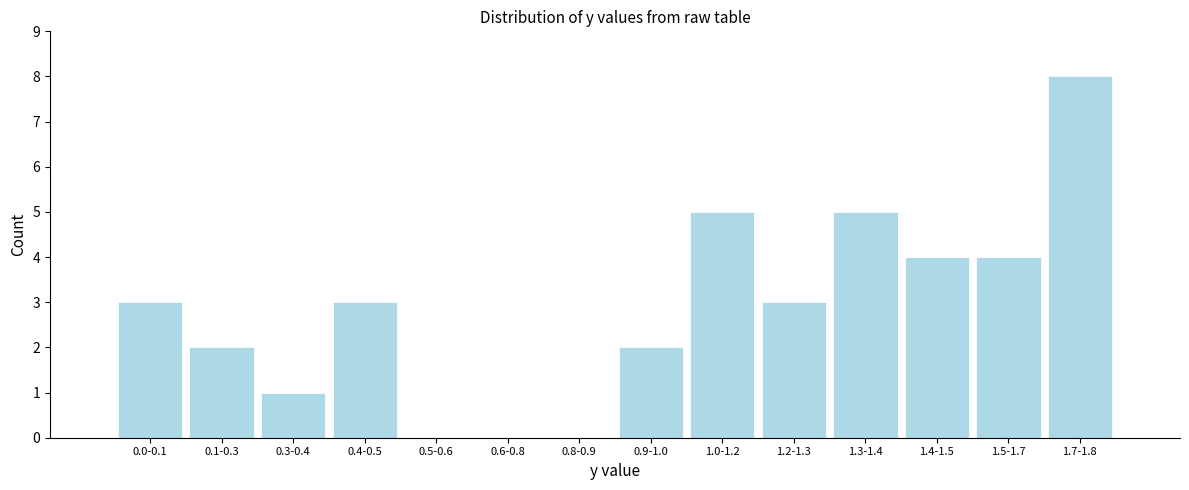

Reading left to right, extract all data points from this chart.

0.0-0.1=3	0.1-0.3=2	0.3-0.4=1	0.4-0.5=3	0.5-0.6=0	0.6-0.8=0	0.8-0.9=0	0.9-1.0=2	1.0-1.2=5	1.2-1.3=3	1.3-1.4=5	1.4-1.5=4	1.5-1.7=4	1.7-1.8=8